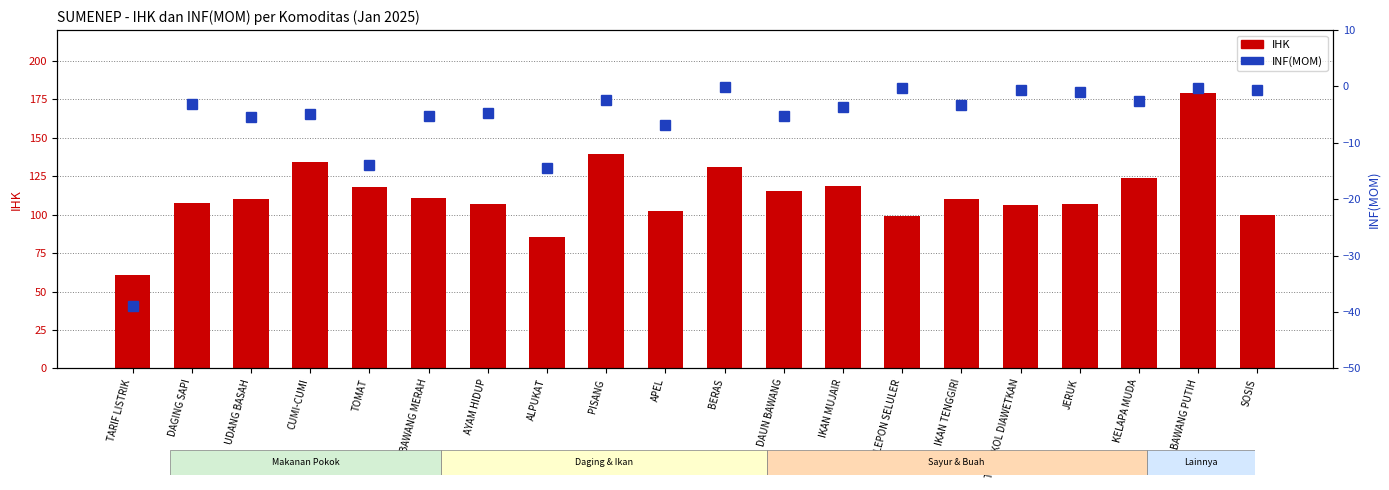

What is the sum of all IHK values?

2265.6